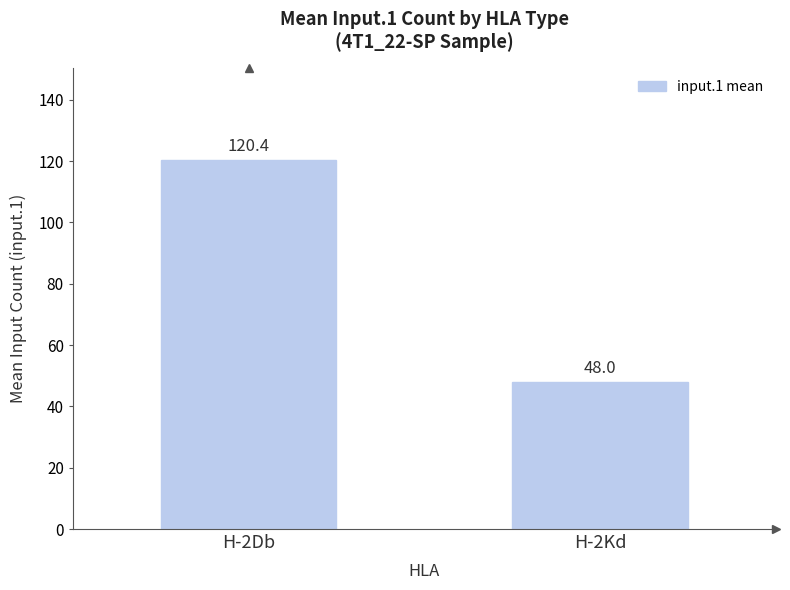

List the labels in order of value, largest first.

H-2Db, H-2Kd